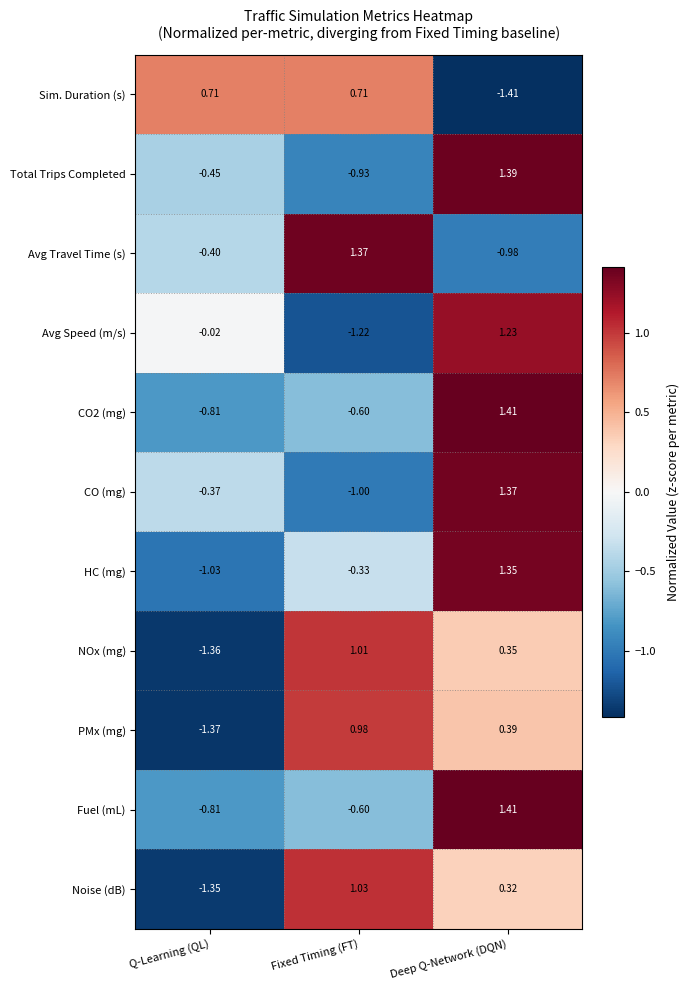

Which category has the highest value across all series?

Deep Q-Network (DQN)